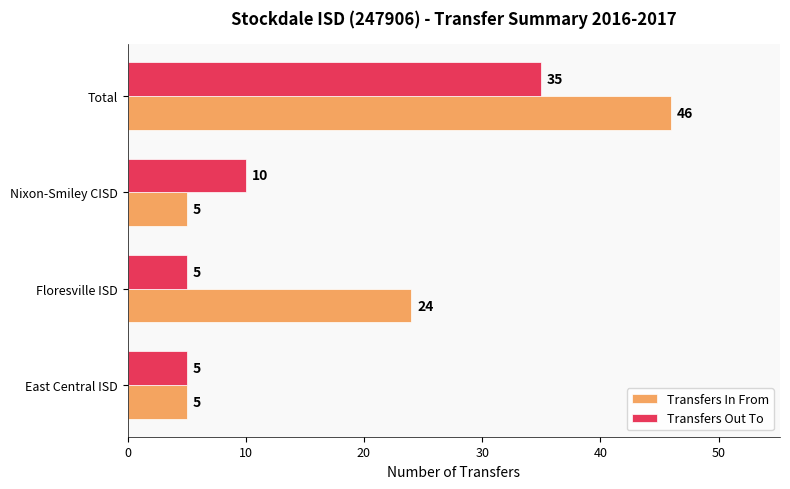

At how many categories does at least one series exceed 36?

1